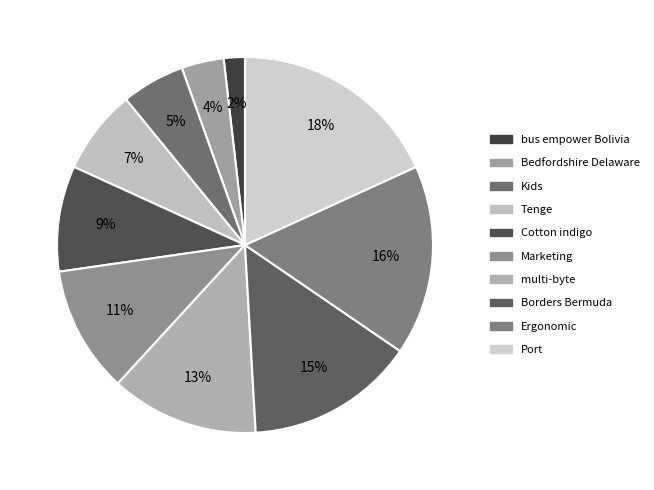

What portion of the pie excludes Ergonomic?

83.6%